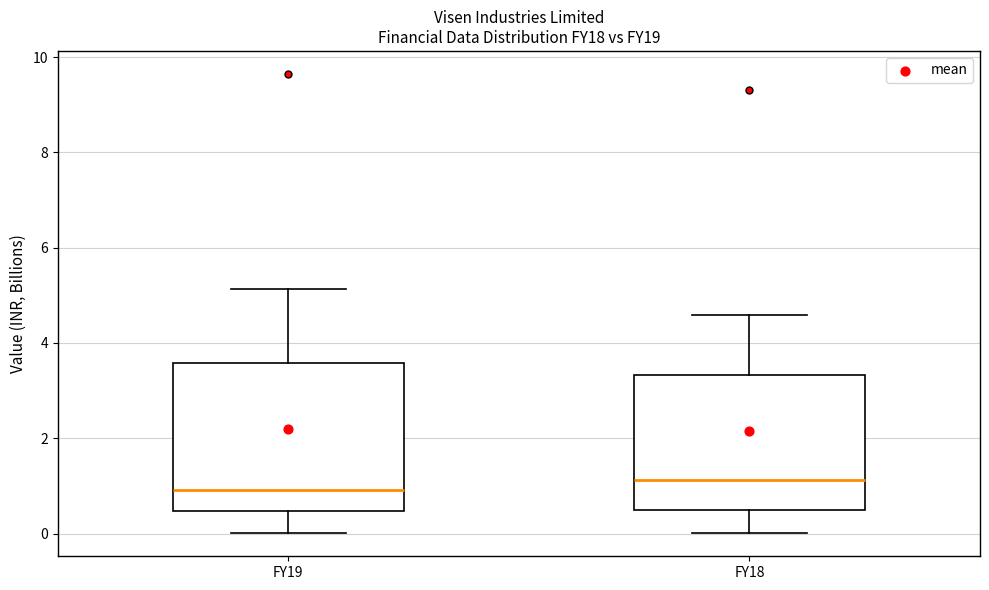

Which box is the tallest, from its lower edge to its upper edge?

FY19